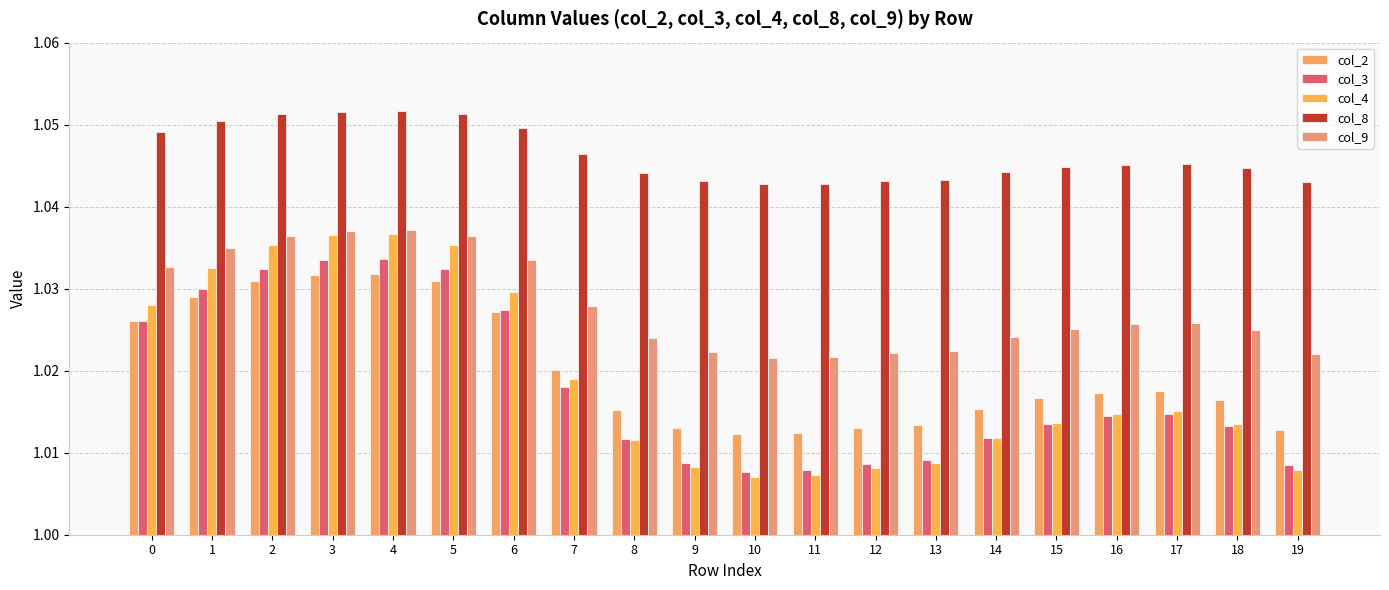

What is the smallest value displayed?

1.0